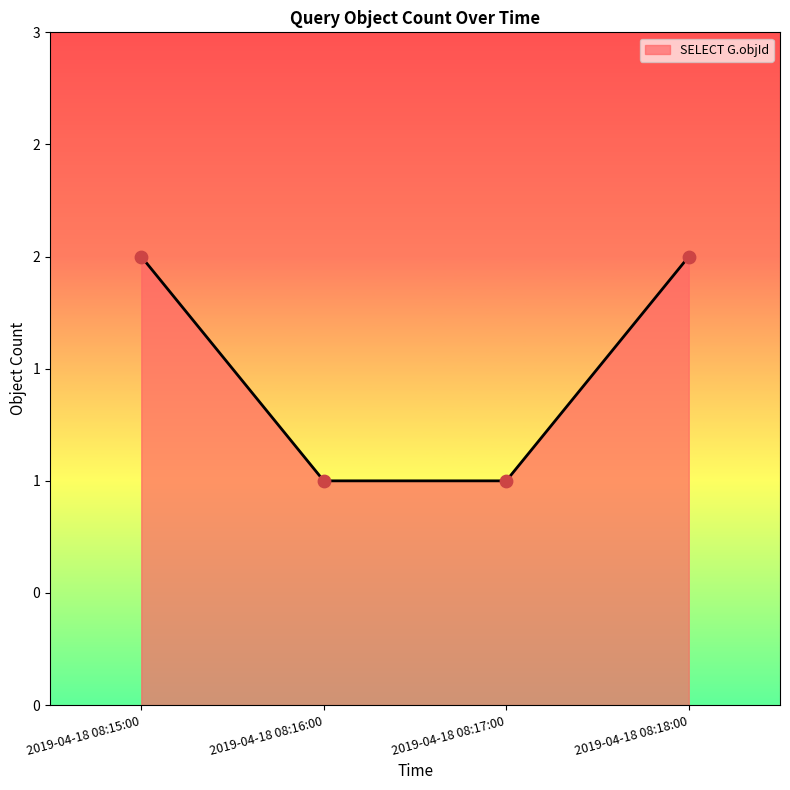

Does the chart have visible grid lines?

No